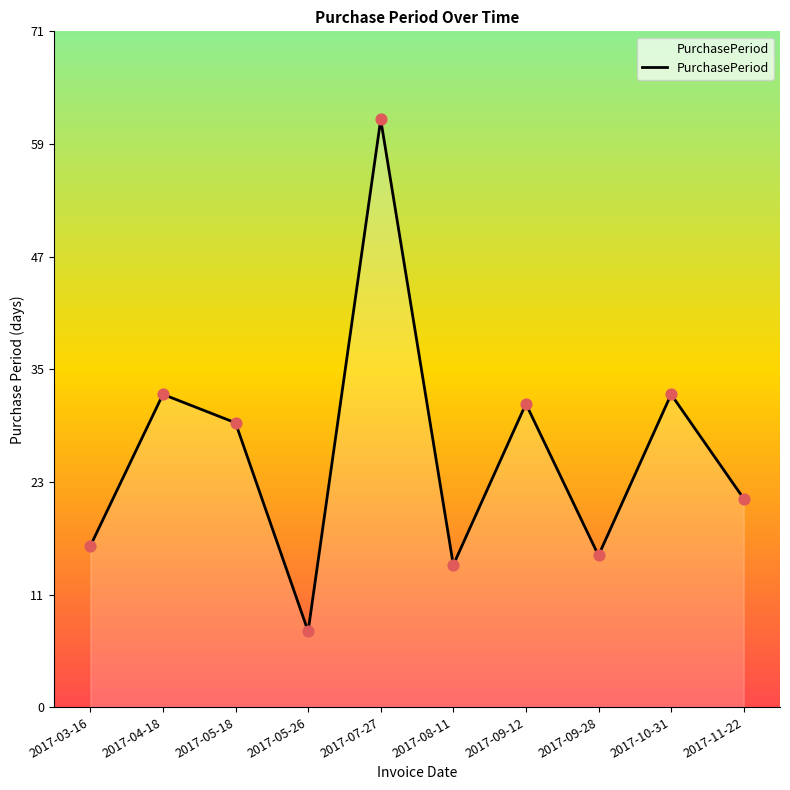

Between 2017-09-12 and 2017-11-22, which is larger?

2017-09-12